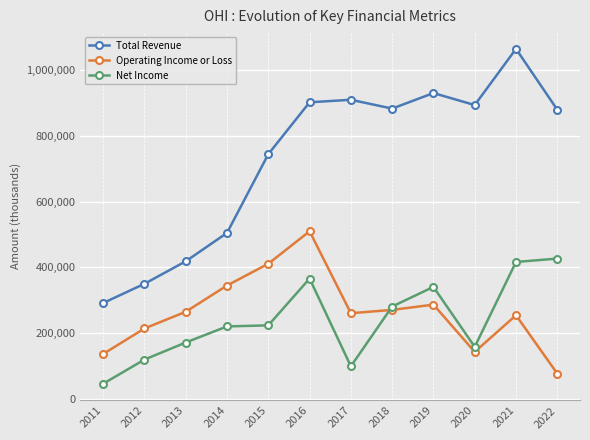

True or false: Total Revenue and Operating Income or Loss intersect in this chart.

False